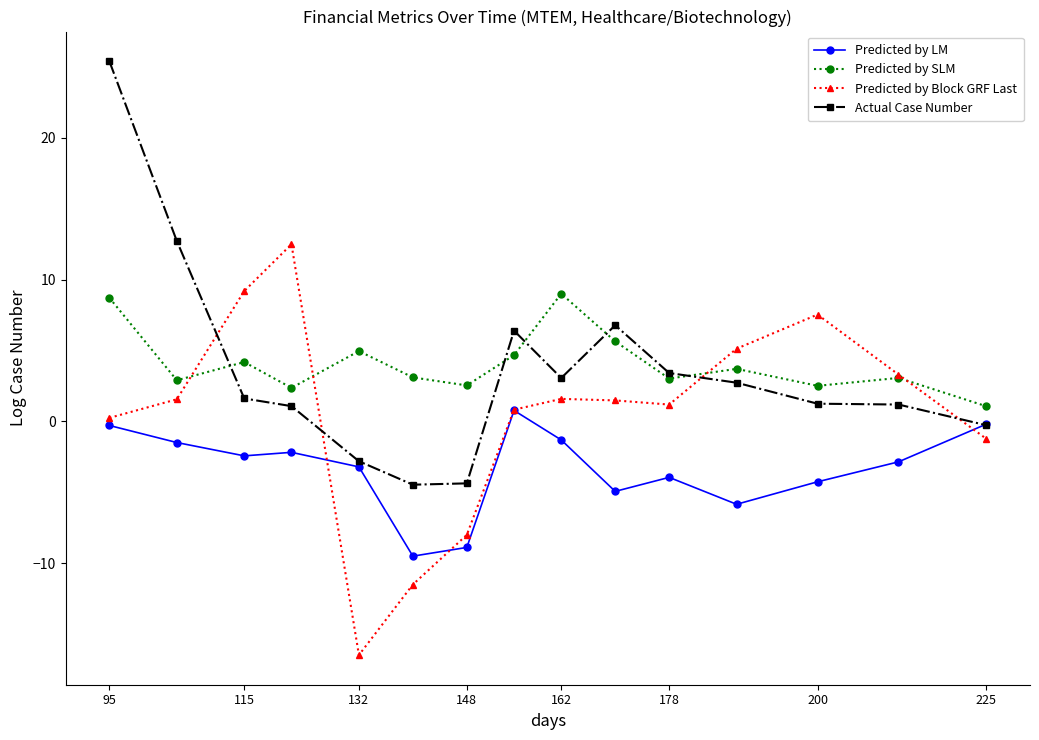

What is the value of the Actual Case Number point at the 11th from the left?

3.4